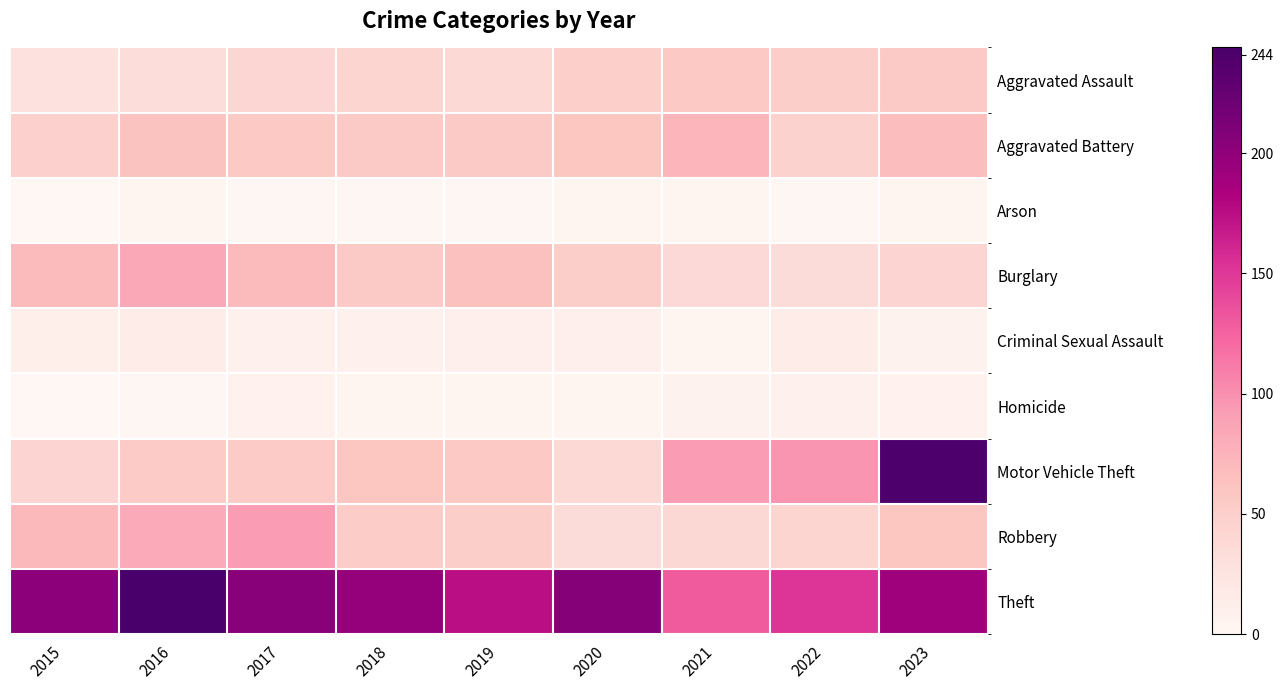

Which series has the largest total across all categories?

Theft